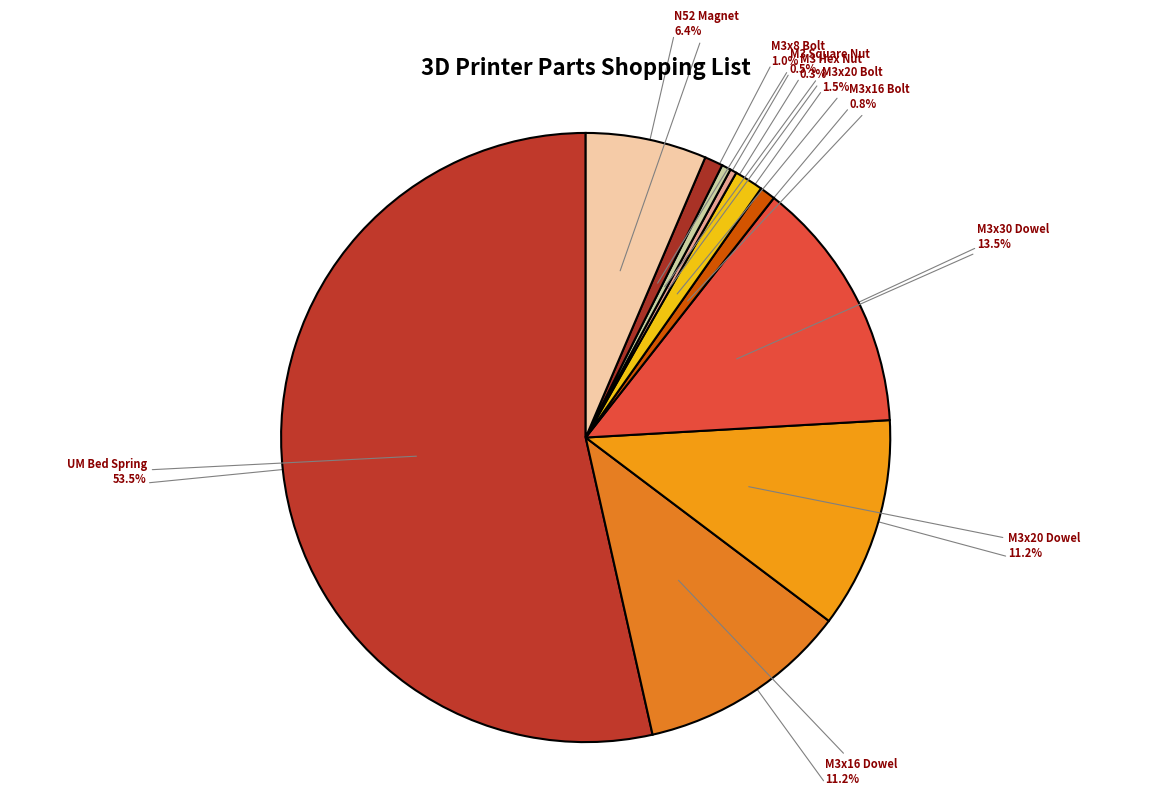

Which category accounts for the majority?

UM Bed Spring